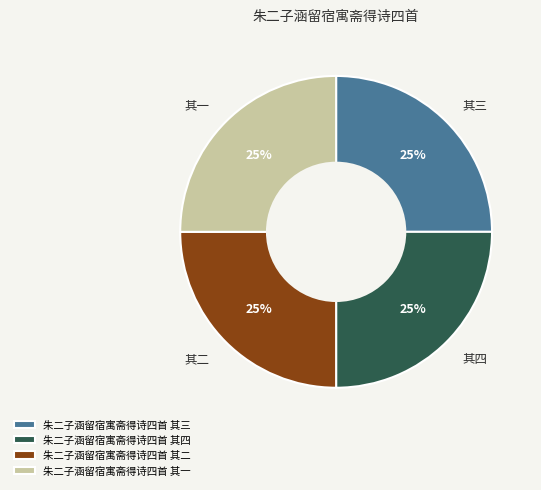

To the nearest percent, what is the average slice percentage?

25%